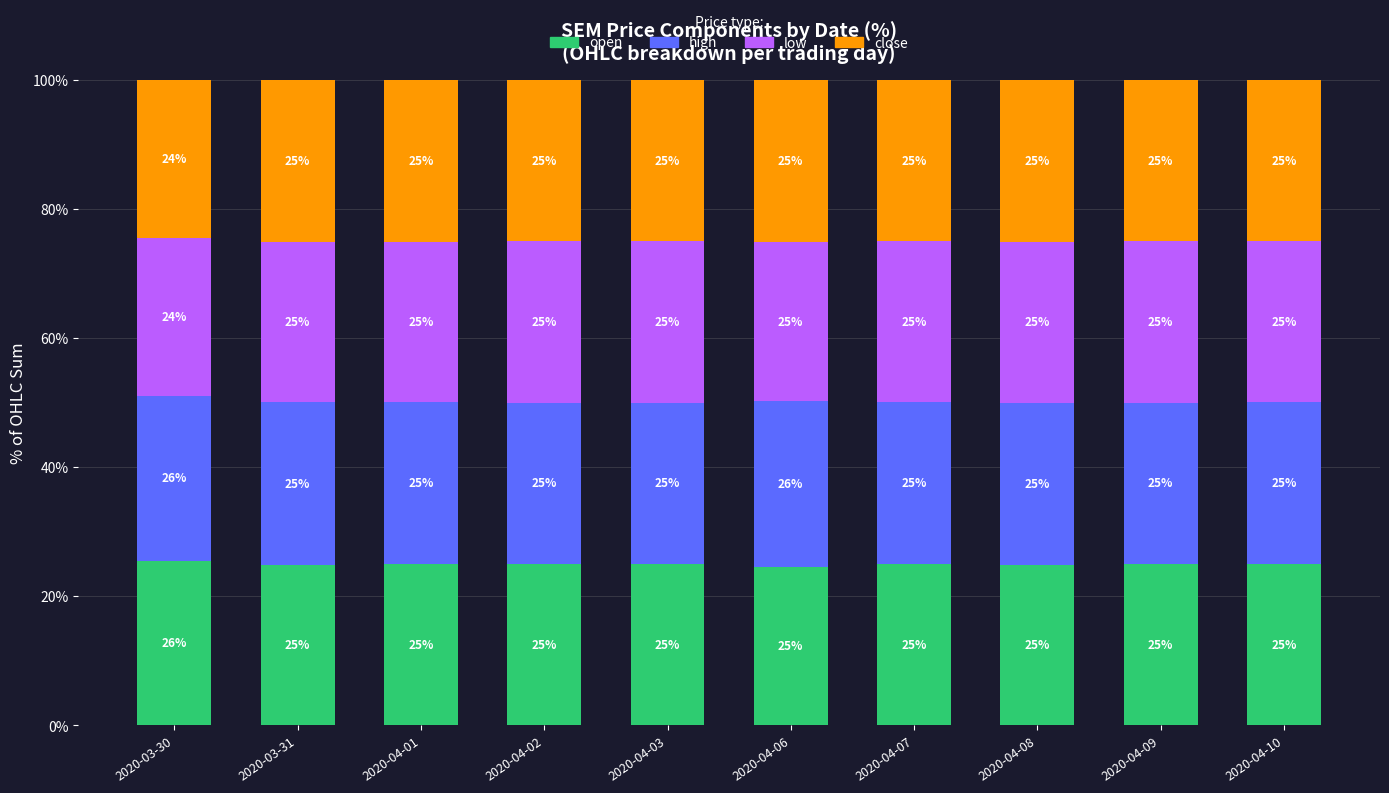

Is it true that open equals 25.0 at 2020-04-10?

True